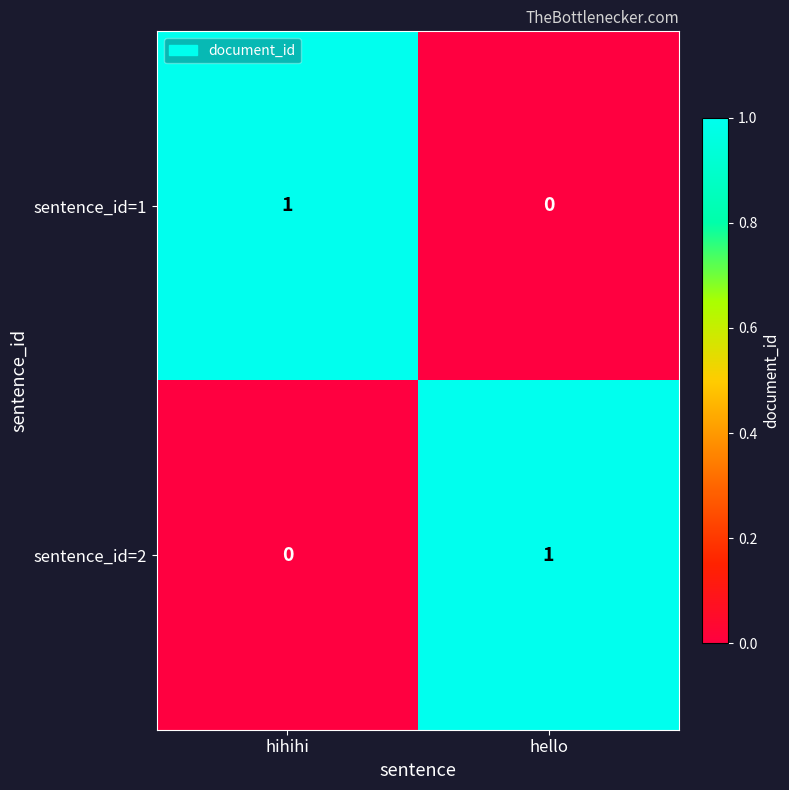

What is the spread (max minus min) of values at hihihi?

1